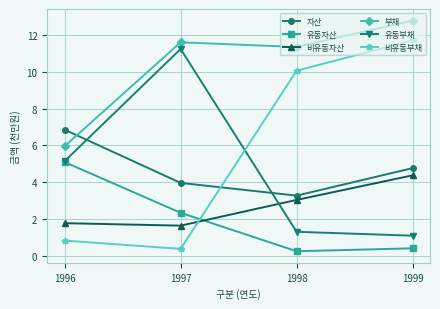

Read the 유동부채 value at 1997.

11.2